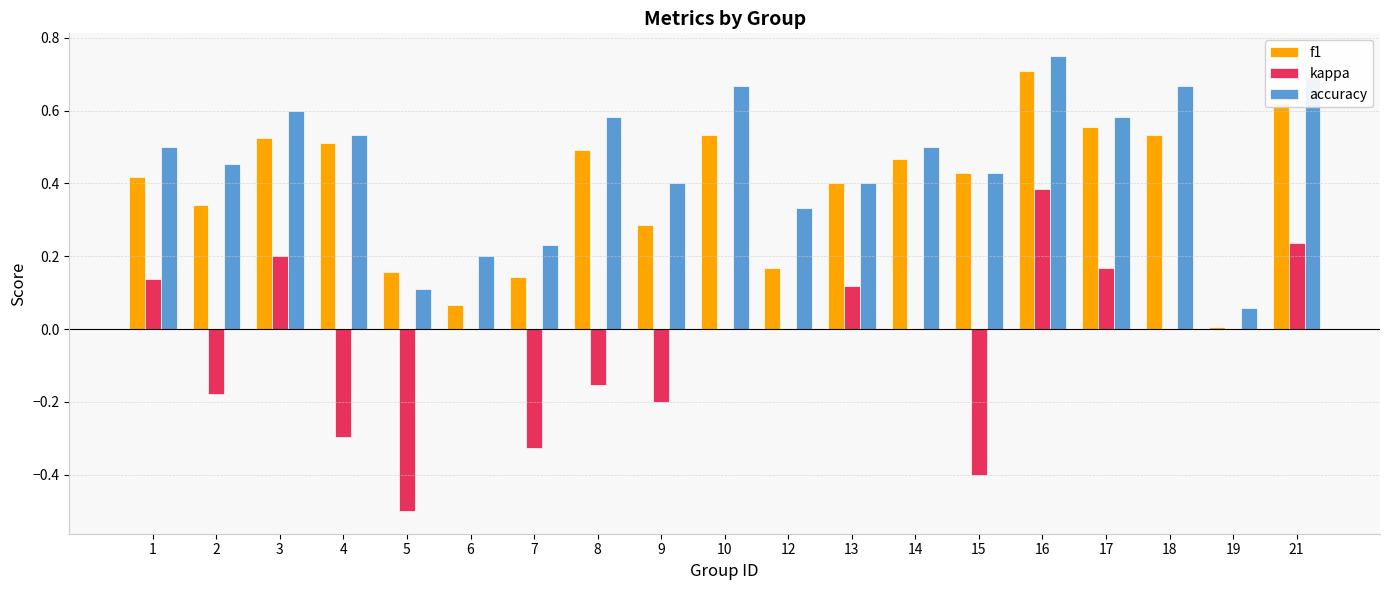

Between 4 and 15, which series saw the biggest shift?

accuracy